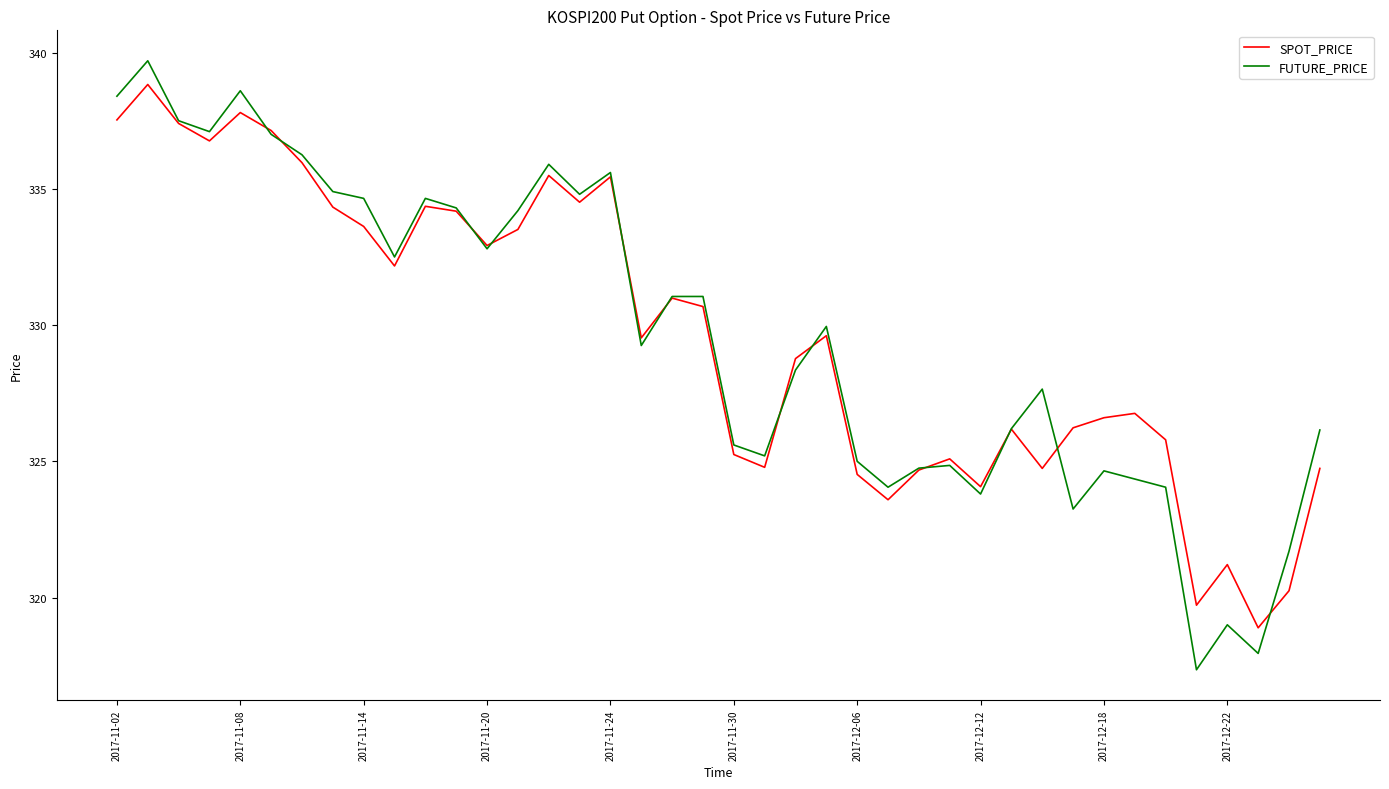

Which series ends up on top after the final intersection of FUTURE_PRICE and SPOT_PRICE?

FUTURE_PRICE